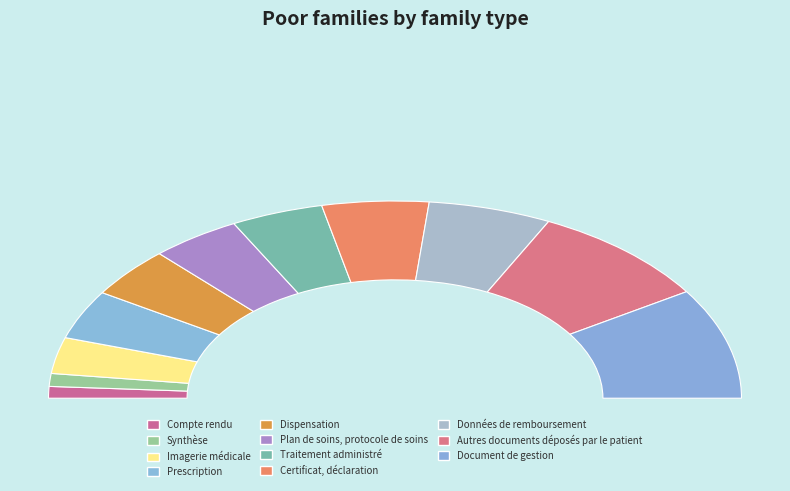

The Compte rendu slice represents 11% of the pie. True or false?

False